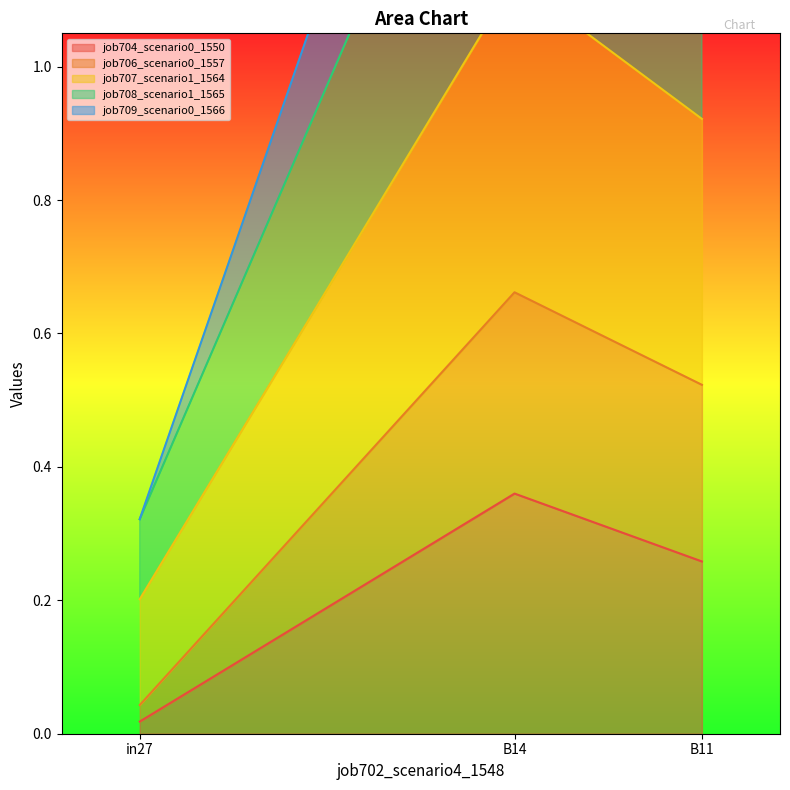

Which category has the lowest value in the job706_scenario0_1557 series?

in27